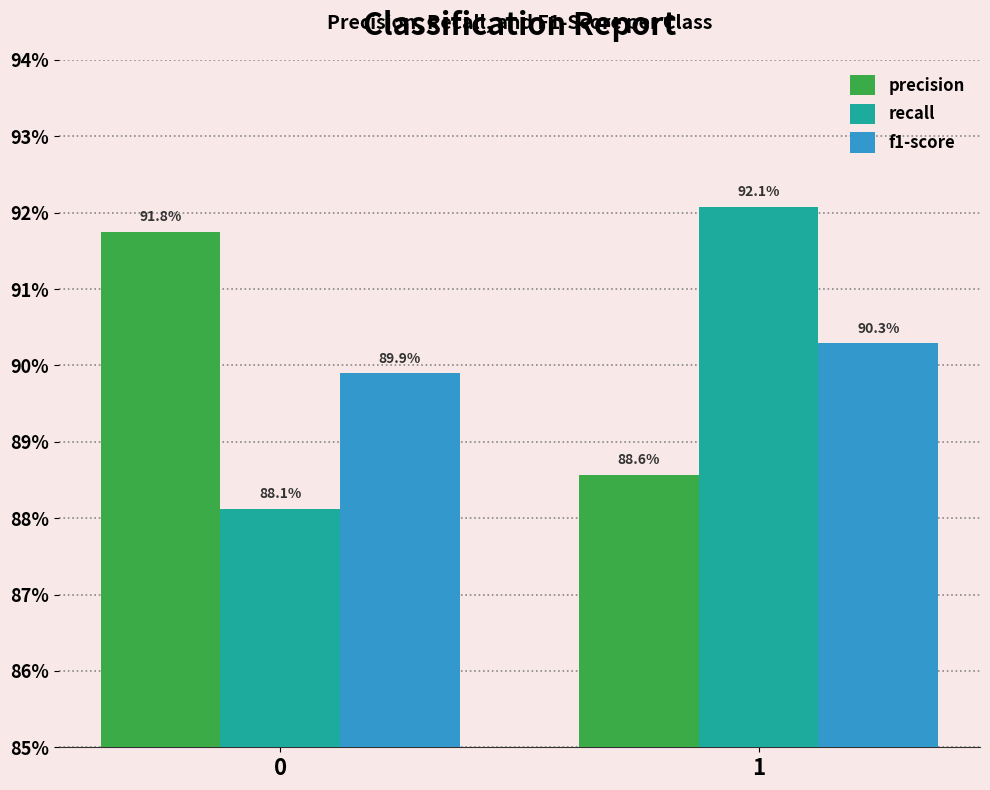

Which series changed the most between 0 and 1?

recall